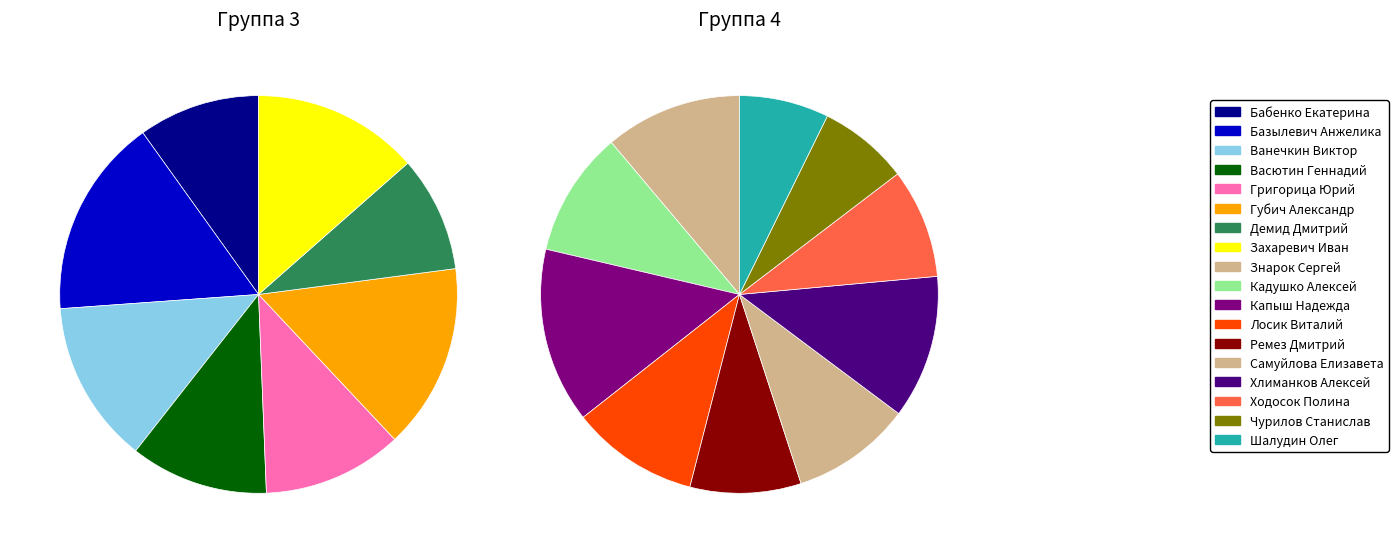

How much of the chart is everything except Демид Дмитрий?

95.8%